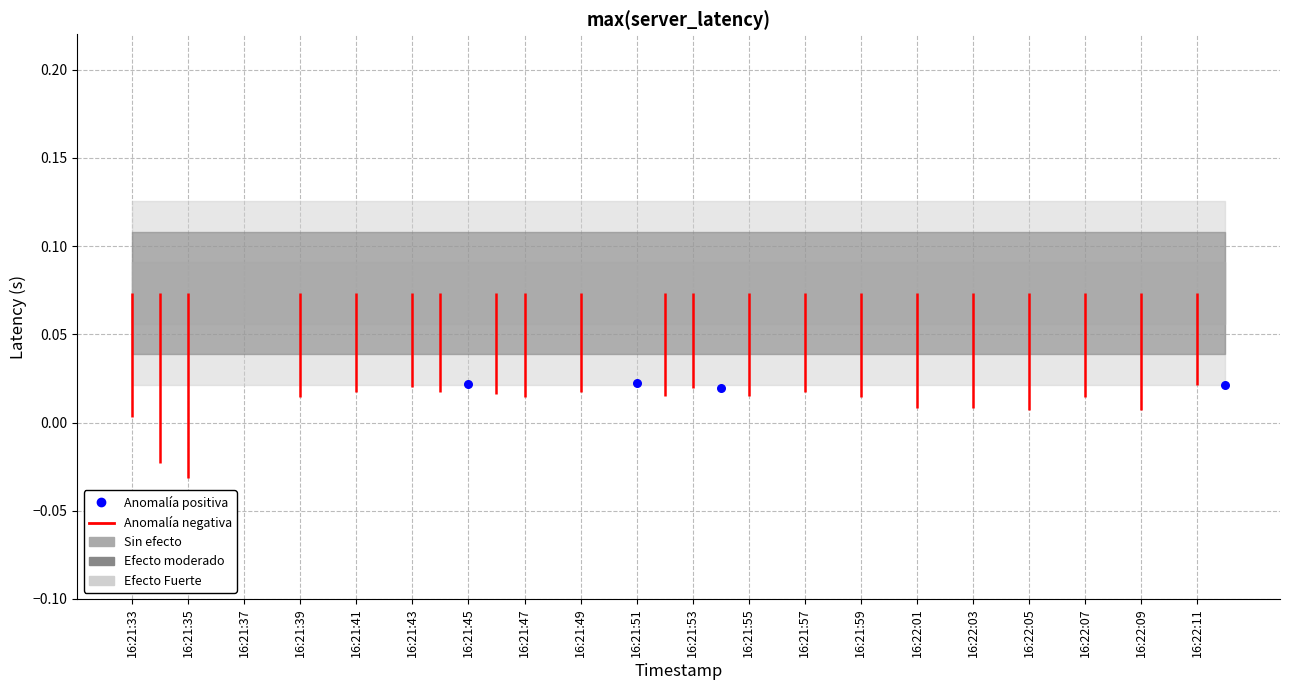

Which has a higher value, 16:21:46 or 16:22:01?

16:21:46